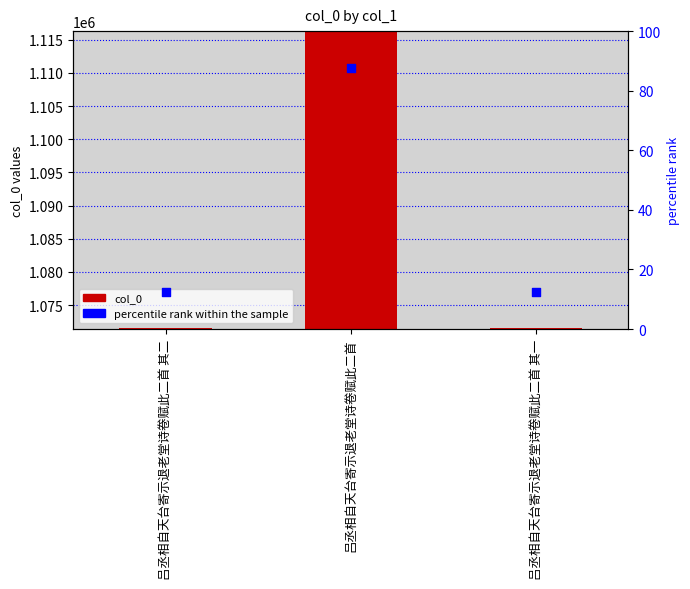

Which series contains the highest Y value?

col_0